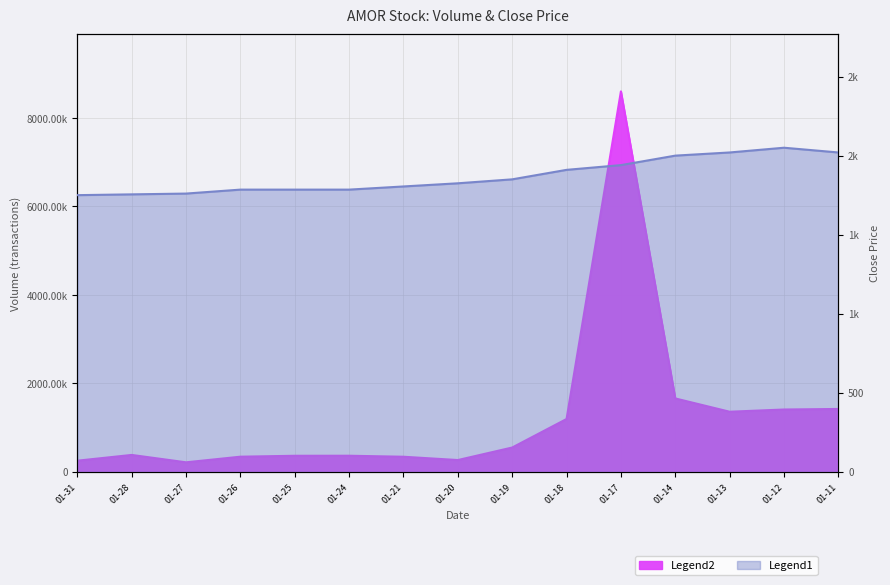

How many interior local peaks does the volume_trx series have?

3